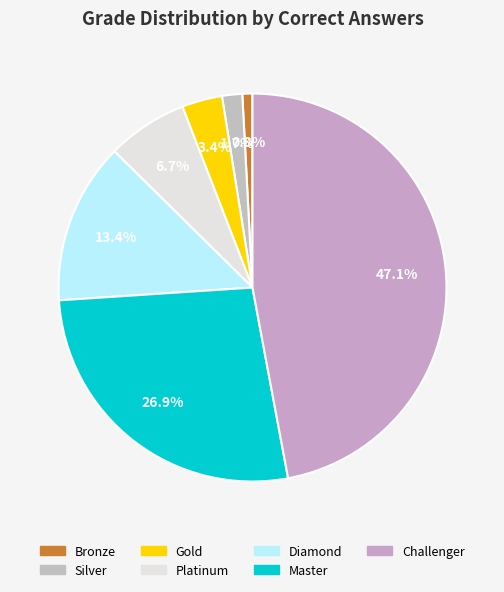

Count the number of slices in the pie.

7